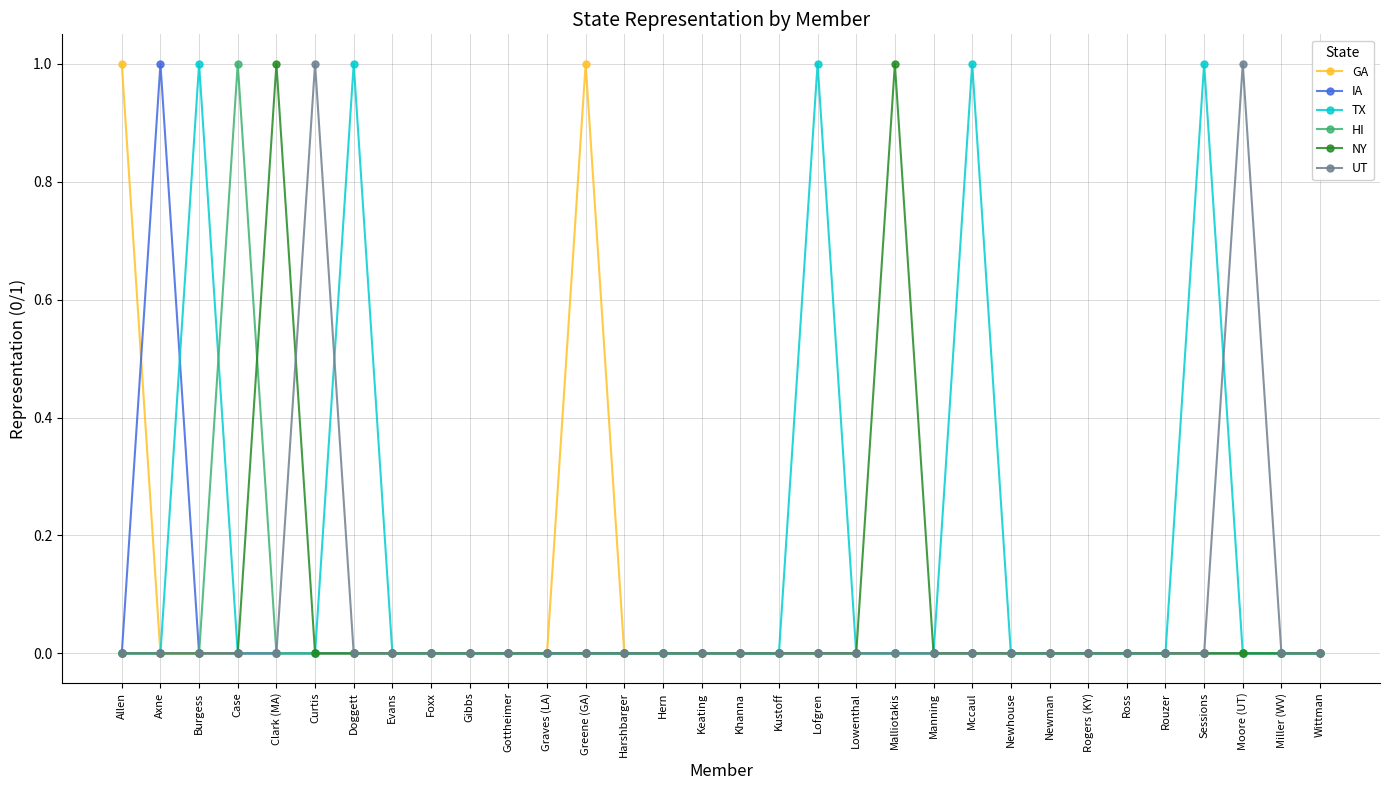

Reading left to right, what are all the values shown in this chart?

GA: Allen=1	Axne=0	Burgess=0	Case=0	Clark (MA)=0	Curtis=0	Doggett=0	Evans=0	Foxx=0	Gibbs=0	Gottheimer=0	Graves (LA)=0	Greene (GA)=1	Harshbarger=0	Hern=0	Keating=0	Khanna=0	Kustoff=0	Lofgren=0	Lowenthal=0	Malliotakis=0	Manning=0	Mccaul=0	Newhouse=0	Newman=0	Rogers (KY)=0	Ross=0	Rouzer=0	Sessions=0	Moore (UT)=0	Miller (WV)=0	Wittman=0
IA: Allen=0	Axne=1	Burgess=0	Case=0	Clark (MA)=0	Curtis=0	Doggett=0	Evans=0	Foxx=0	Gibbs=0	Gottheimer=0	Graves (LA)=0	Greene (GA)=0	Harshbarger=0	Hern=0	Keating=0	Khanna=0	Kustoff=0	Lofgren=0	Lowenthal=0	Malliotakis=0	Manning=0	Mccaul=0	Newhouse=0	Newman=0	Rogers (KY)=0	Ross=0	Rouzer=0	Sessions=0	Moore (UT)=0	Miller (WV)=0	Wittman=0
TX: Allen=0	Axne=0	Burgess=1	Case=0	Clark (MA)=0	Curtis=0	Doggett=1	Evans=0	Foxx=0	Gibbs=0	Gottheimer=0	Graves (LA)=0	Greene (GA)=0	Harshbarger=0	Hern=0	Keating=0	Khanna=0	Kustoff=0	Lofgren=1	Lowenthal=0	Malliotakis=0	Manning=0	Mccaul=1	Newhouse=0	Newman=0	Rogers (KY)=0	Ross=0	Rouzer=0	Sessions=1	Moore (UT)=0	Miller (WV)=0	Wittman=0
HI: Allen=0	Axne=0	Burgess=0	Case=1	Clark (MA)=0	Curtis=0	Doggett=0	Evans=0	Foxx=0	Gibbs=0	Gottheimer=0	Graves (LA)=0	Greene (GA)=0	Harshbarger=0	Hern=0	Keating=0	Khanna=0	Kustoff=0	Lofgren=0	Lowenthal=0	Malliotakis=0	Manning=0	Mccaul=0	Newhouse=0	Newman=0	Rogers (KY)=0	Ross=0	Rouzer=0	Sessions=0	Moore (UT)=0	Miller (WV)=0	Wittman=0
NY: Allen=0	Axne=0	Burgess=0	Case=0	Clark (MA)=1	Curtis=0	Doggett=0	Evans=0	Foxx=0	Gibbs=0	Gottheimer=0	Graves (LA)=0	Greene (GA)=0	Harshbarger=0	Hern=0	Keating=0	Khanna=0	Kustoff=0	Lofgren=0	Lowenthal=0	Malliotakis=1	Manning=0	Mccaul=0	Newhouse=0	Newman=0	Rogers (KY)=0	Ross=0	Rouzer=0	Sessions=0	Moore (UT)=0	Miller (WV)=0	Wittman=0
UT: Allen=0	Axne=0	Burgess=0	Case=0	Clark (MA)=0	Curtis=1	Doggett=0	Evans=0	Foxx=0	Gibbs=0	Gottheimer=0	Graves (LA)=0	Greene (GA)=0	Harshbarger=0	Hern=0	Keating=0	Khanna=0	Kustoff=0	Lofgren=0	Lowenthal=0	Malliotakis=0	Manning=0	Mccaul=0	Newhouse=0	Newman=0	Rogers (KY)=0	Ross=0	Rouzer=0	Sessions=0	Moore (UT)=1	Miller (WV)=0	Wittman=0